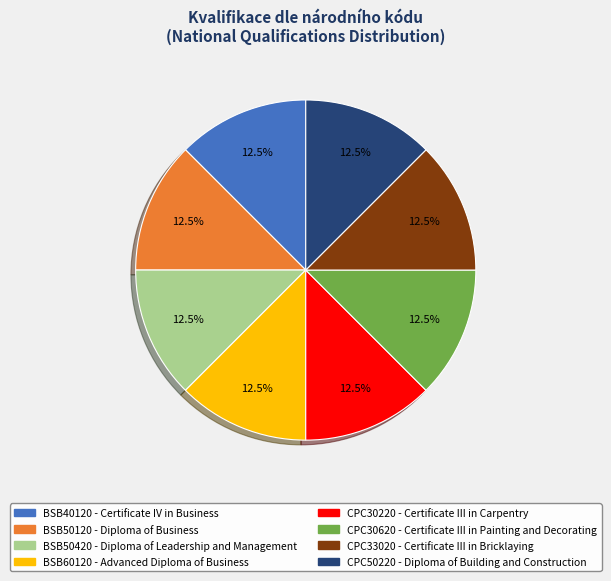

Is BSB50120 - Diploma of Business the majority of the pie?

No